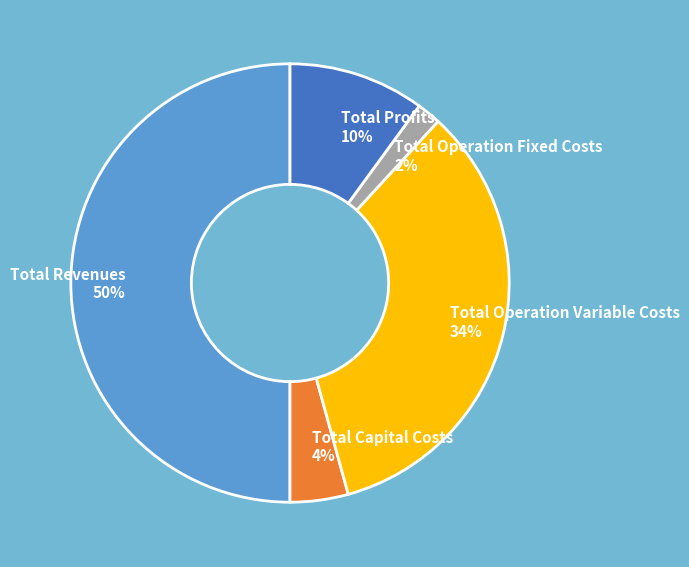

Which has a higher value, Total Operation Fixed Costs or Total Capital Costs?

Total Capital Costs